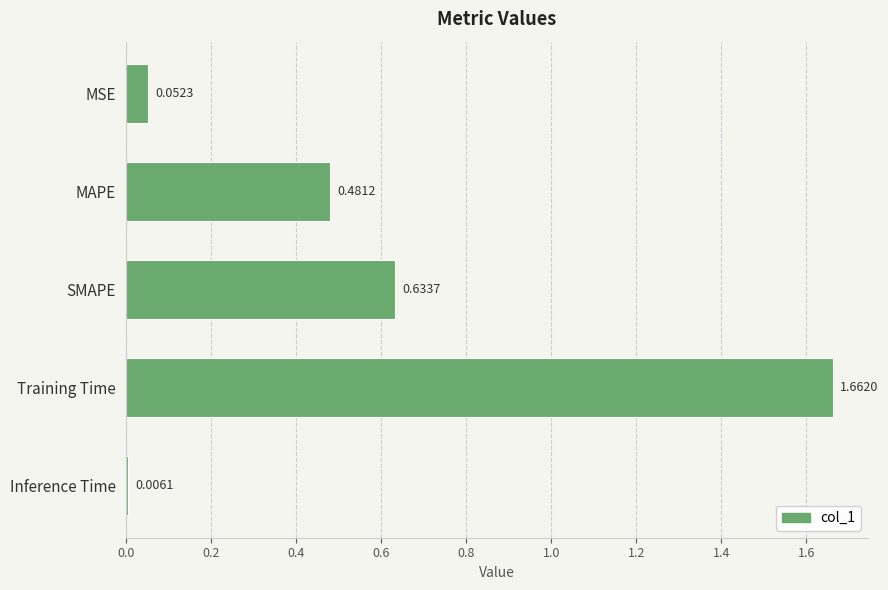

How many categories are shown in the chart?

5